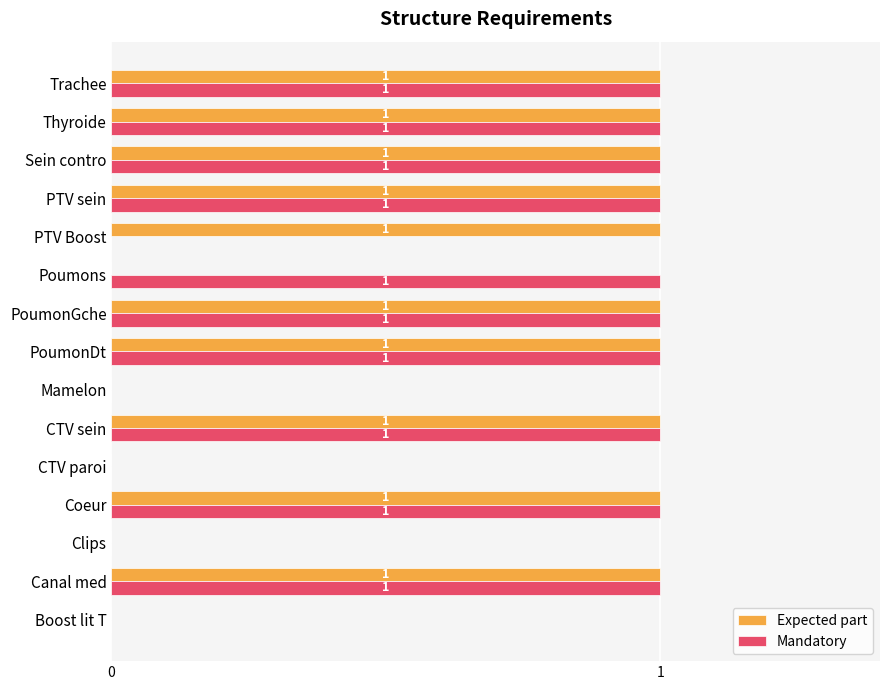

Between Canal med and PTV Boost, which series saw the biggest shift?

Mandatory